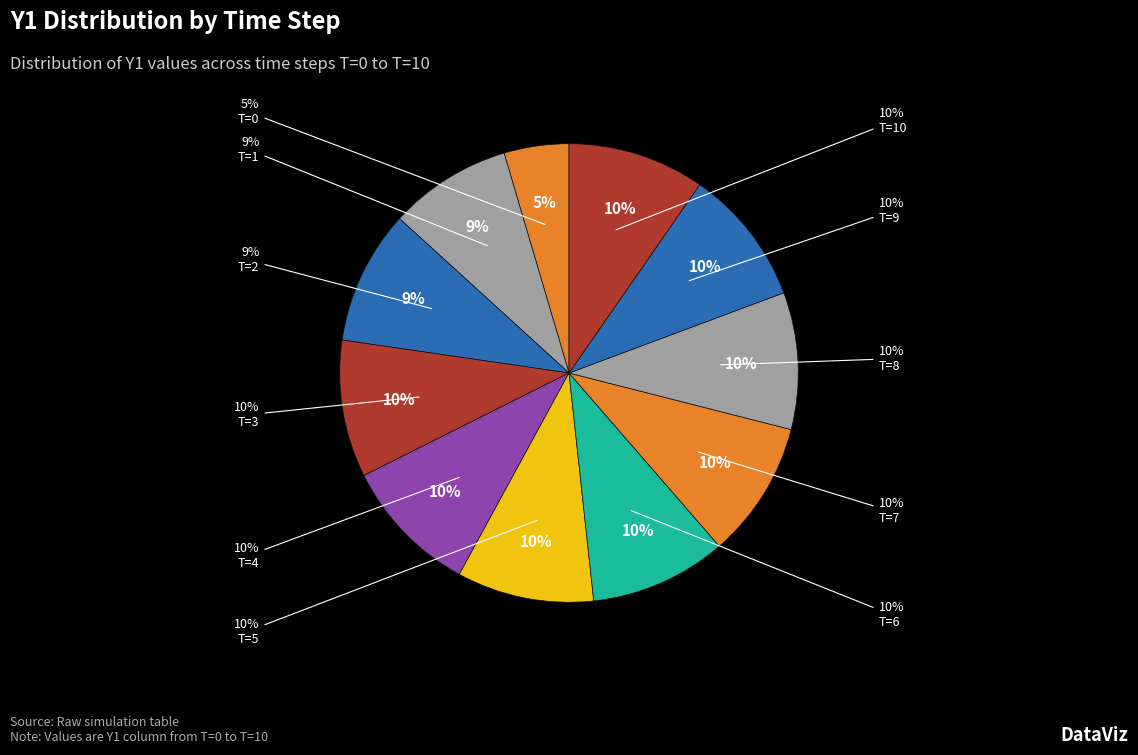

To the nearest percent, what is the difference between the largest and smallest slice percentages?

5%